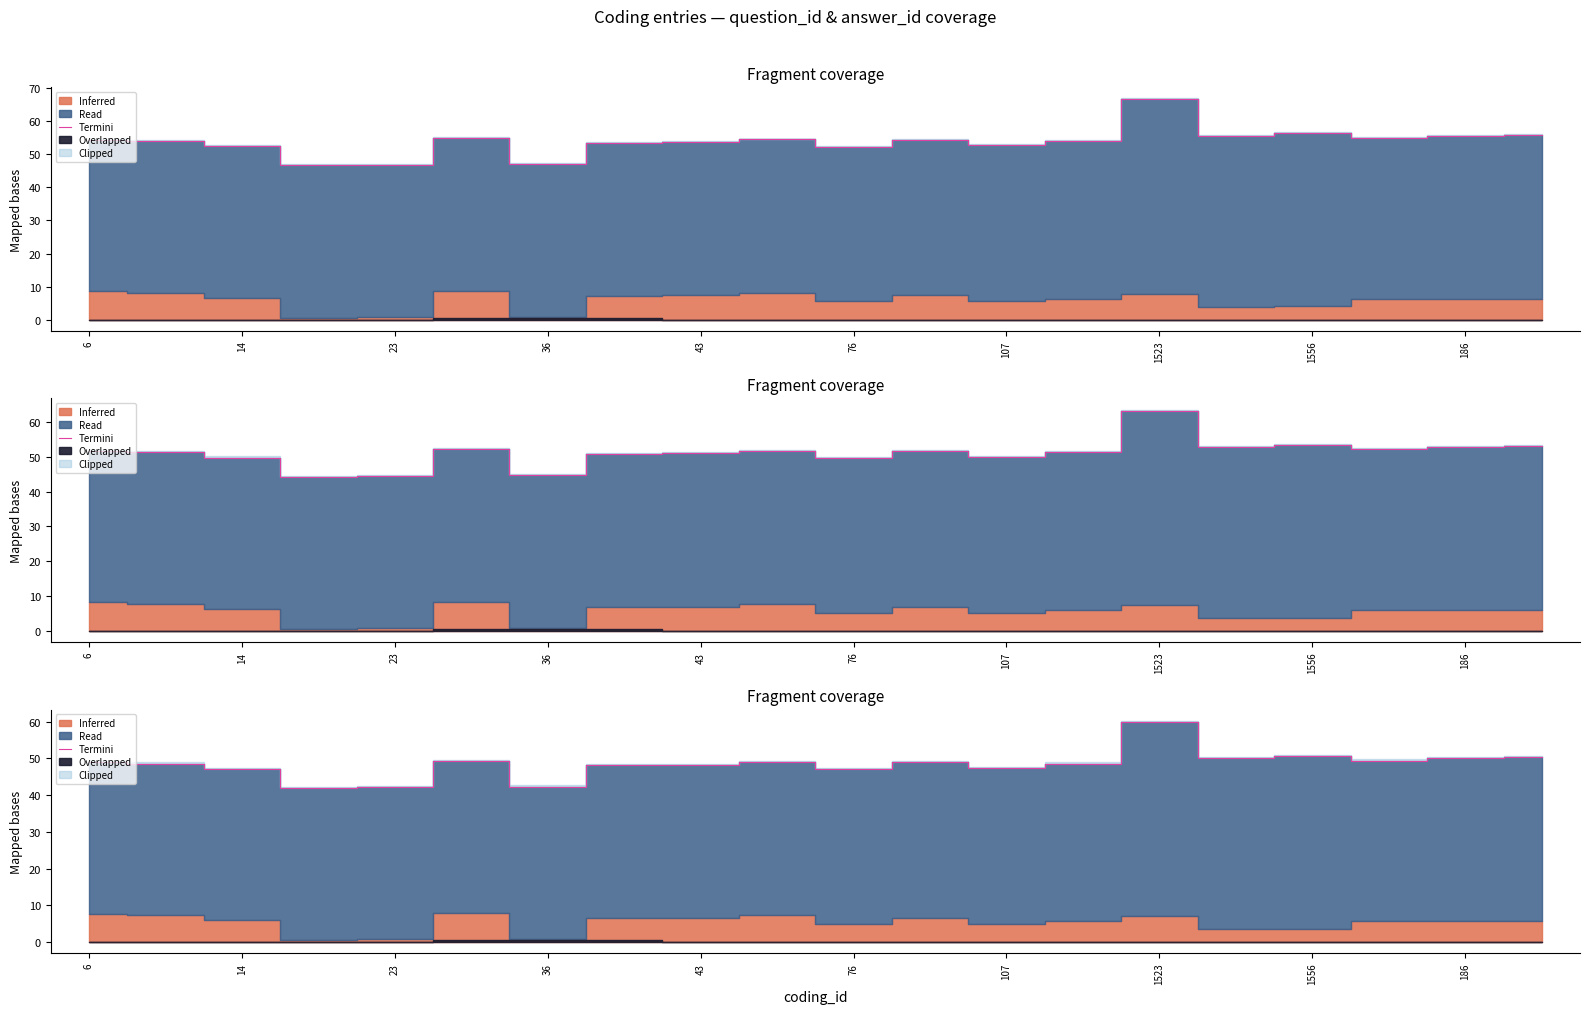

What is the smallest value displayed?

42.0